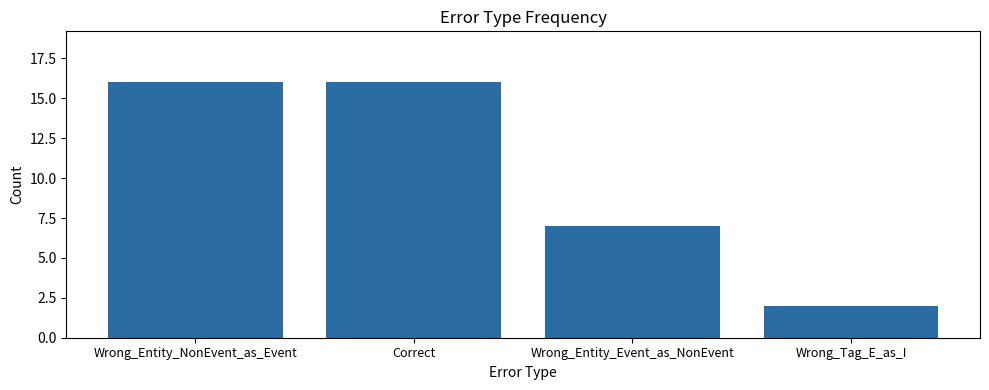

What is the value of the 2nd bar from the left?

16